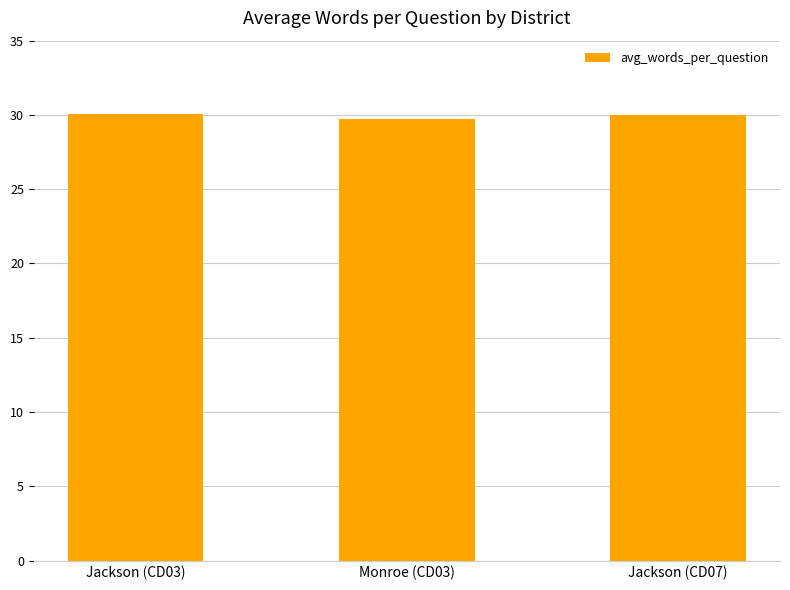

Read the value at Monroe (CD03).

29.8